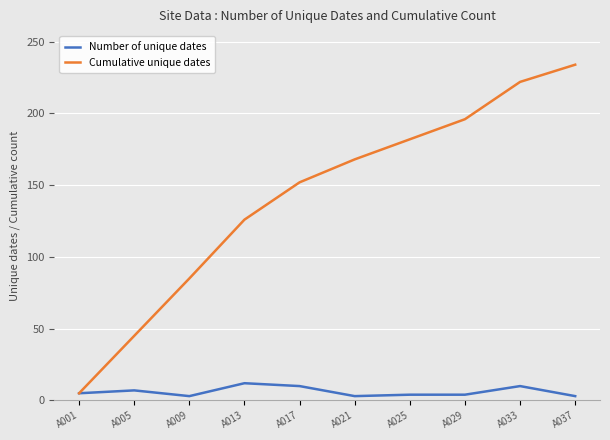

What is the greatest value displayed?

234